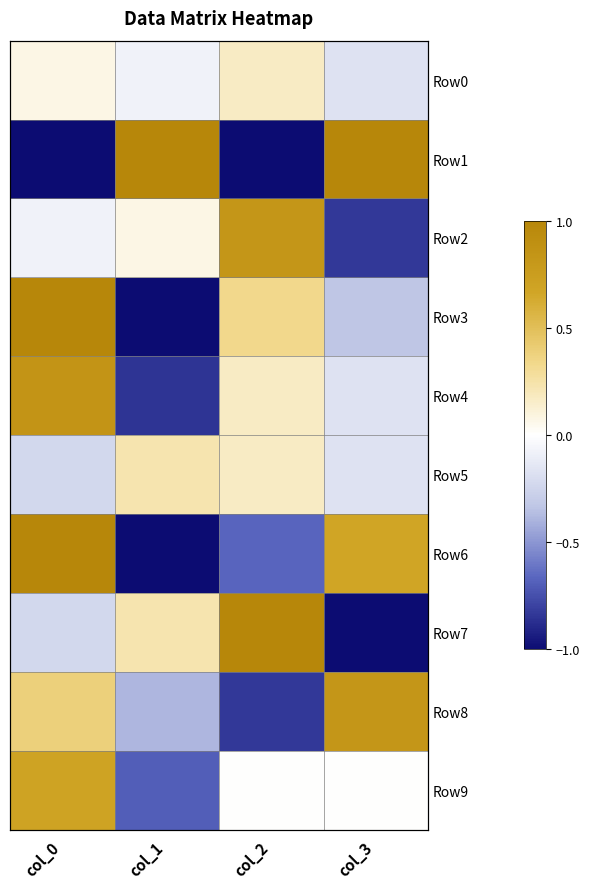

What is the greatest value displayed?

1.0